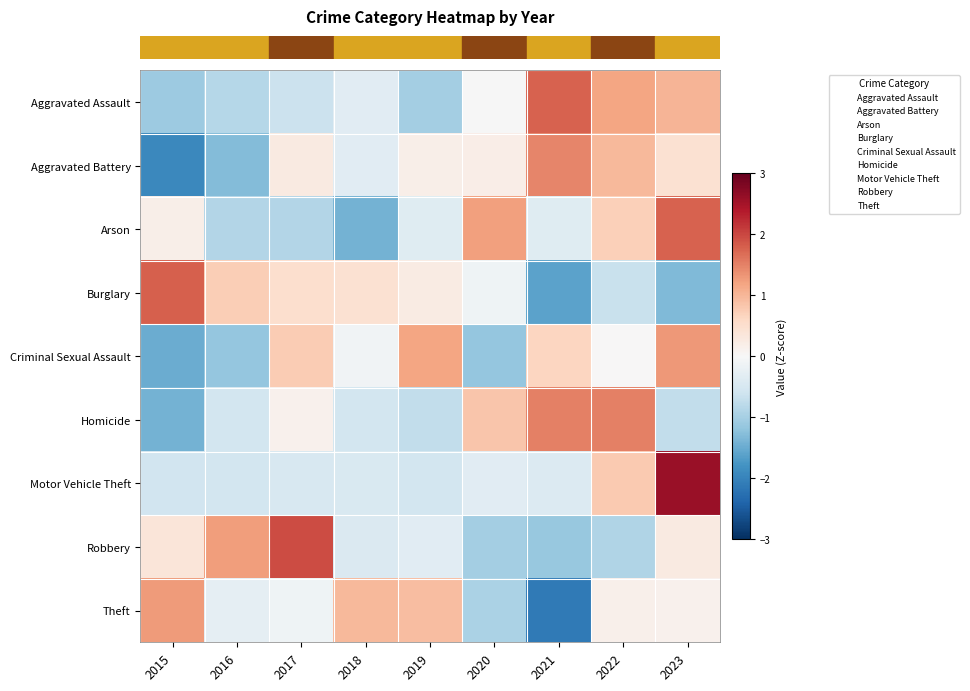

Reading left to right, extract all data points from this chart.

row_0: -1.1	-0.8	-0.6	-0.3	-1.0	-0.0	1.8	1.2	1.0
row_1: -1.9	-1.3	0.3	-0.3	0.2	0.2	1.5	1.0	0.5
row_2: 0.2	-0.9	-0.9	-1.4	-0.4	1.2	-0.4	0.7	1.8
row_3: 1.8	0.7	0.5	0.4	0.2	-0.1	-1.6	-0.7	-1.3
row_4: -1.5	-1.2	0.8	-0.1	1.2	-1.2	0.7	0.0	1.3
row_5: -1.4	-0.6	0.1	-0.6	-0.7	0.8	1.5	1.5	-0.7
row_6: -0.6	-0.5	-0.5	-0.5	-0.6	-0.3	-0.4	0.8	2.6
row_7: 0.4	1.3	1.9	-0.4	-0.3	-1.0	-1.1	-0.9	0.3
row_8: 1.3	-0.3	-0.1	1.0	0.9	-1.0	-2.1	0.2	0.1